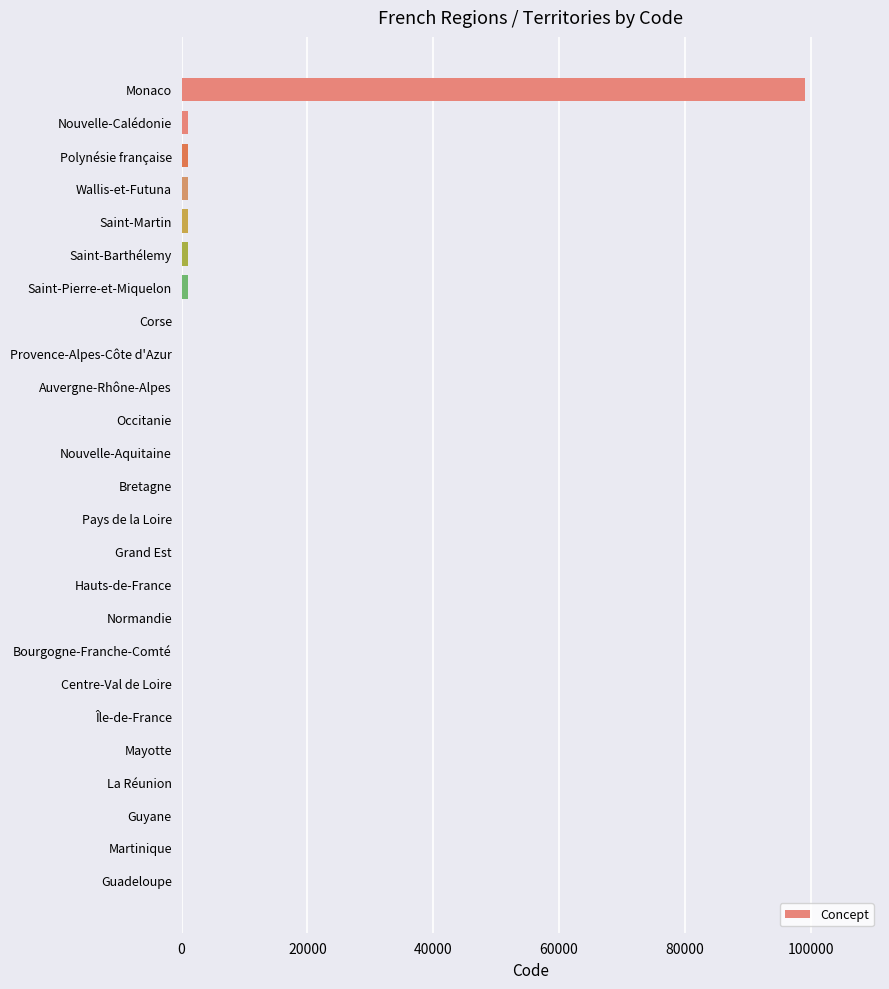

Where is the data nearest to the value 49569?

Nouvelle-Calédonie